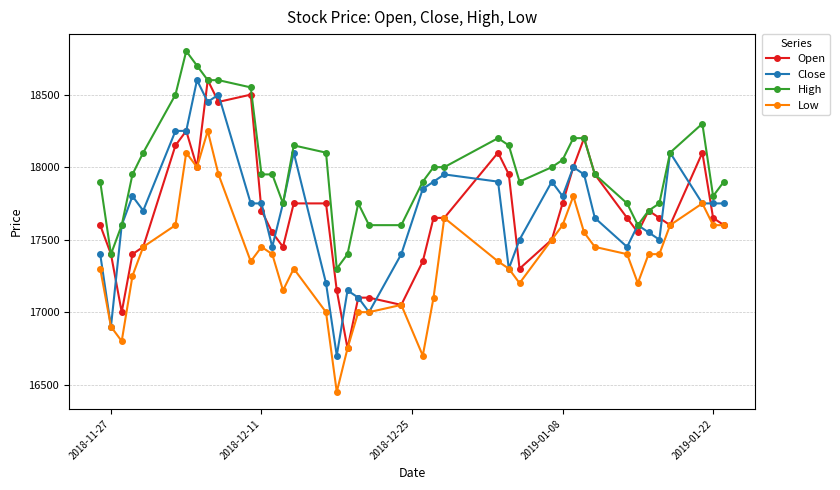

Does the chart have visible grid lines?

Yes